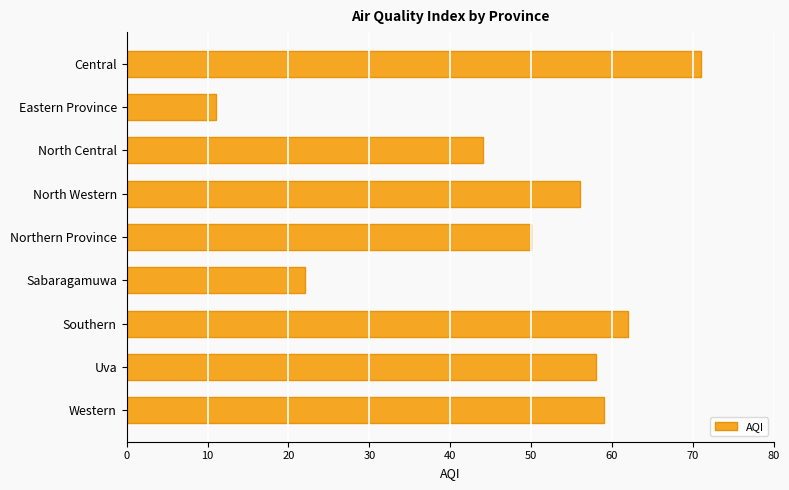

List the labels in order of value, largest first.

Central, Southern, Western, Uva, North Western, Northern Province, North Central, Sabaragamuwa, Eastern Province